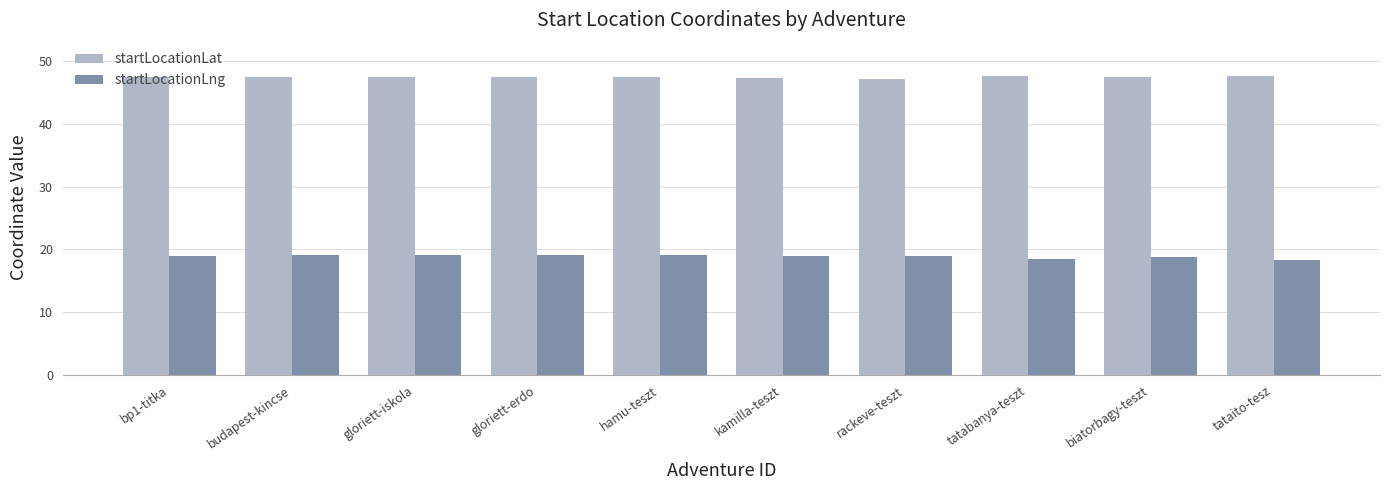

What is the sum of all startLocationLng values?

189.2